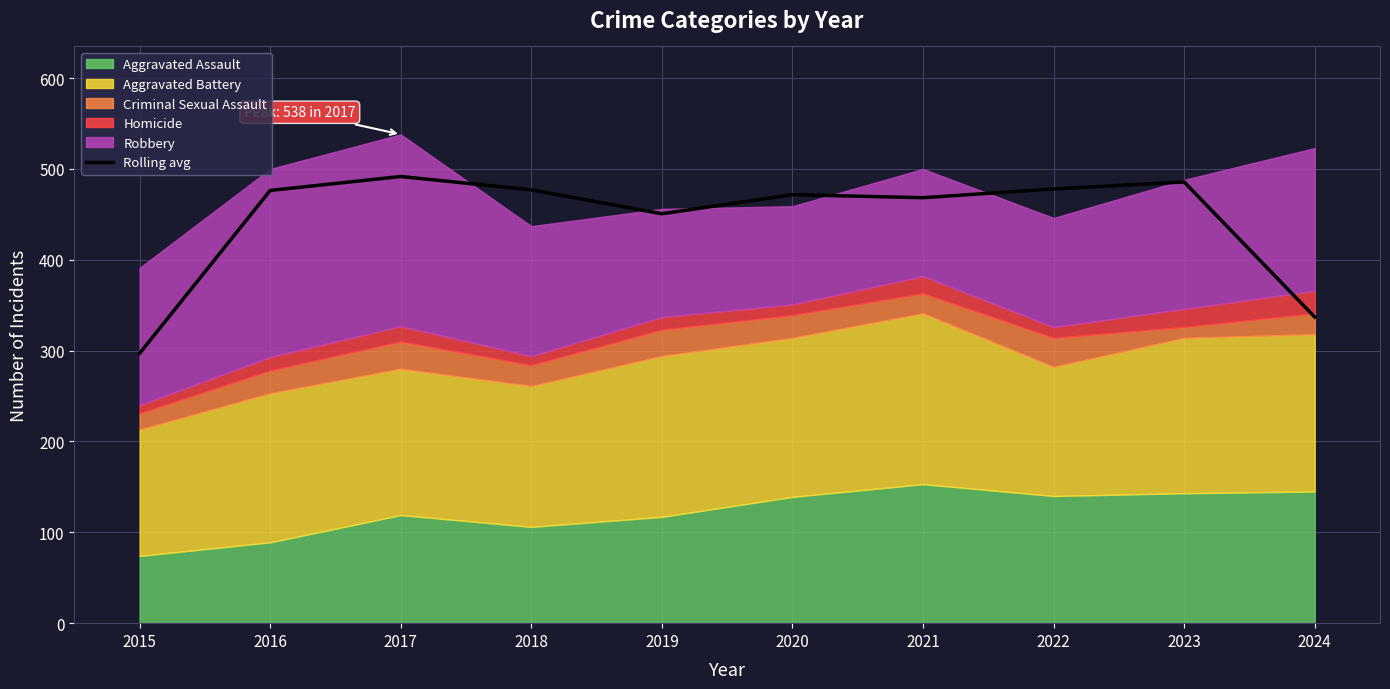

What is the smallest value displayed?

297.0